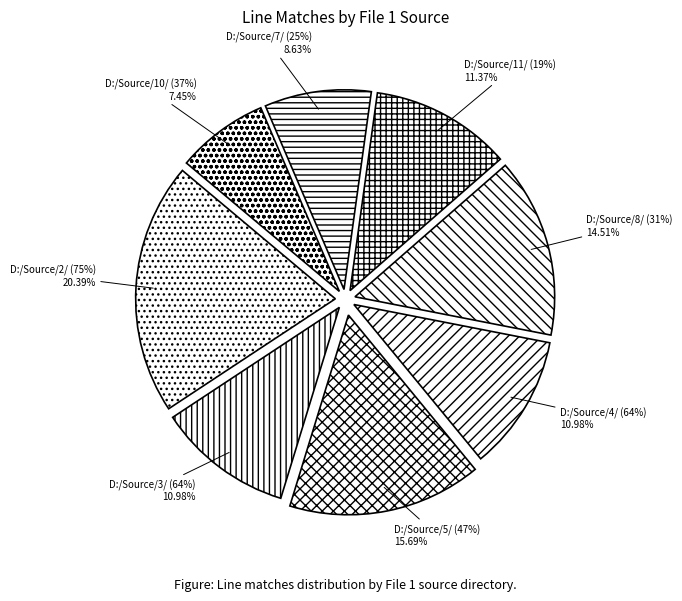

How many slices are in this pie chart?

8